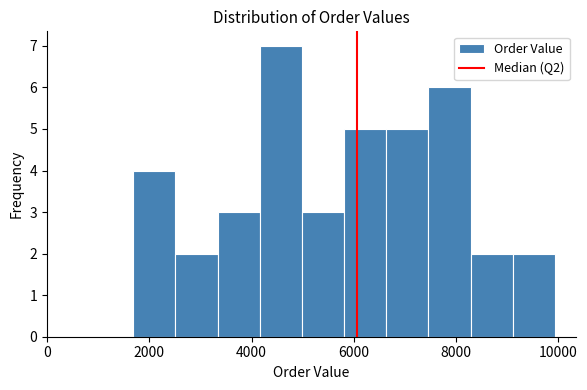

Reading left to right, list every bar in this chart as the range it spans on the x-axis followed by its height. Neither the bar edges nor the heights are printed on the chart, so give them approximately, as read against the axes.

1600 to 2600: 4
2600 to 3400: 2
3400 to 4200: 3
4200 to 5000: 7
5000 to 5800: 3
5800 to 6600: 5
6600 to 7400: 5
7400 to 8200: 6
8200 to 9200: 2
9200 to 10000: 2